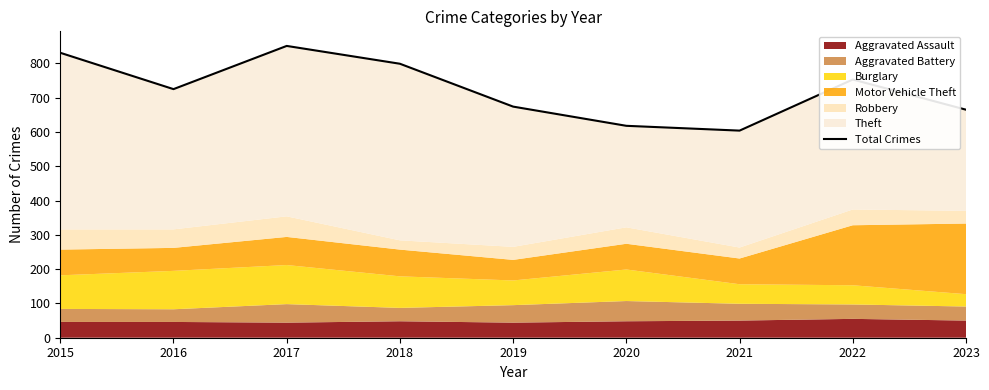

The value at 2023 is 936. True or false?

False